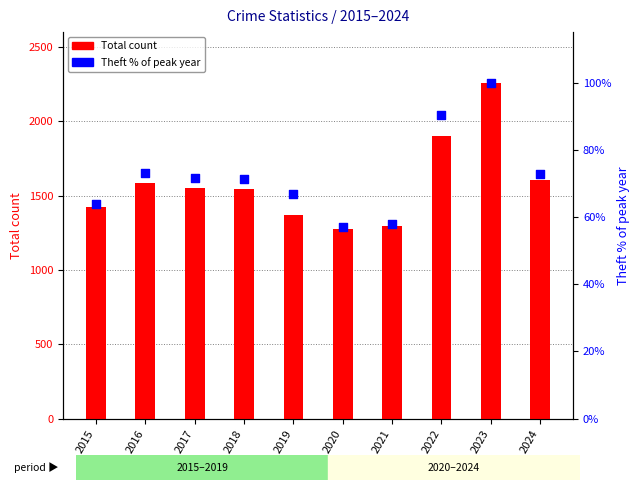

Which series contains the highest Y value?

Total count